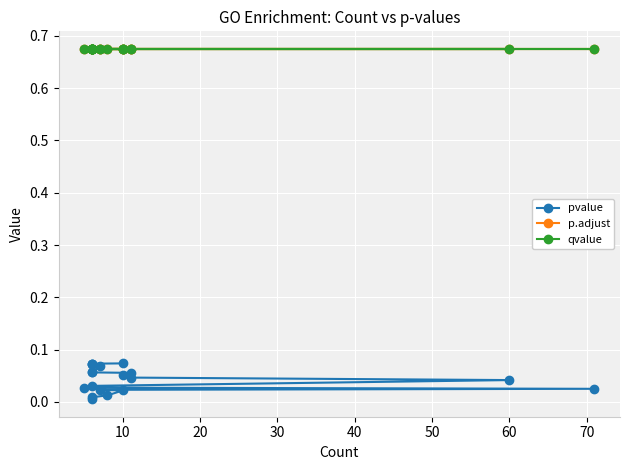

Count the number of data series in this chart.

3